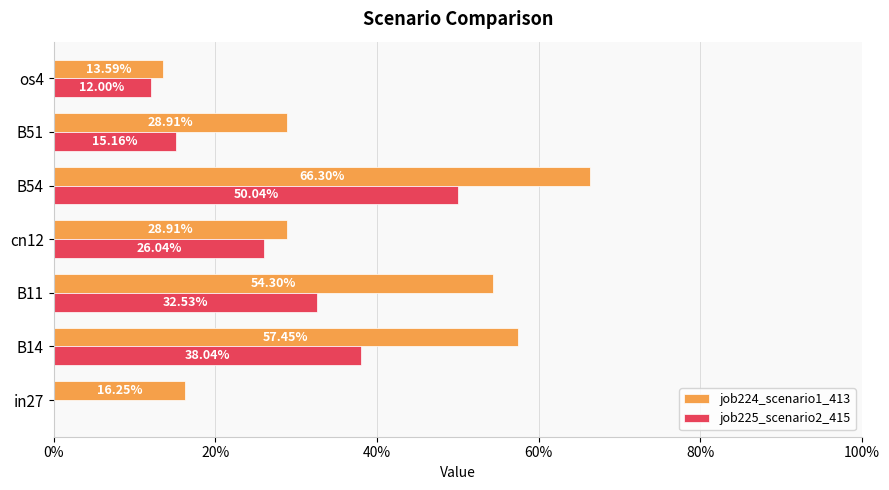

What are all the series names shown in the legend?

job224_scenario1_413, job225_scenario2_415